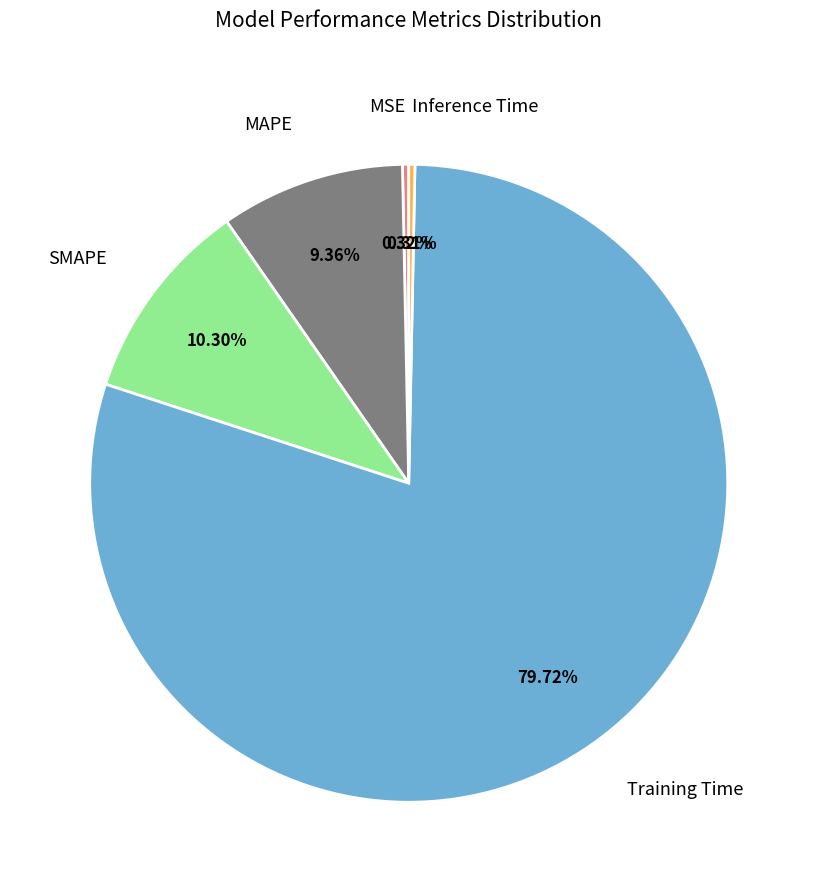

To the nearest percent, what is the difference between the MSE and SMAPE slice percentages?

10%